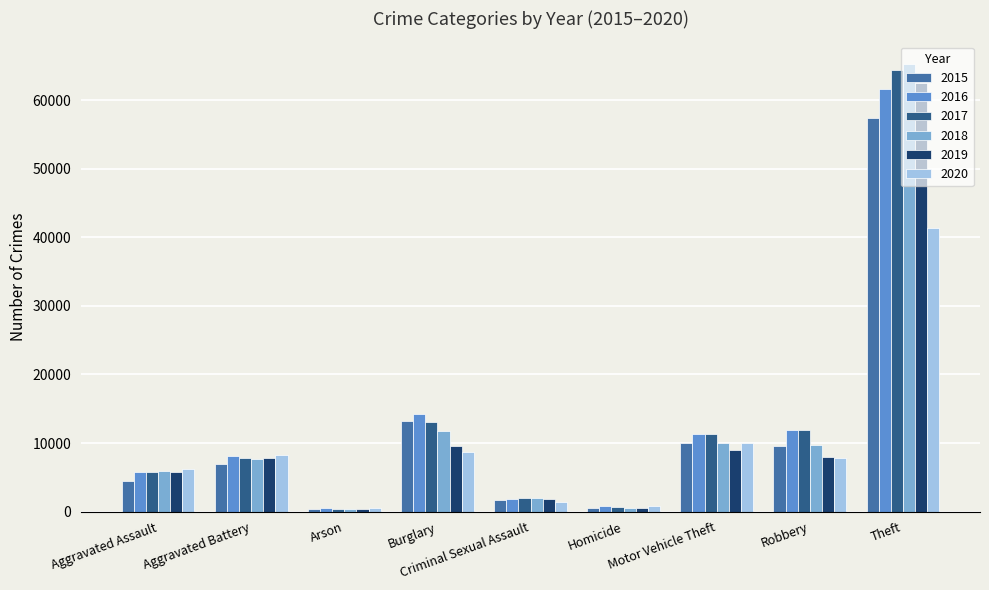

Which category has the highest value across all series?

Theft